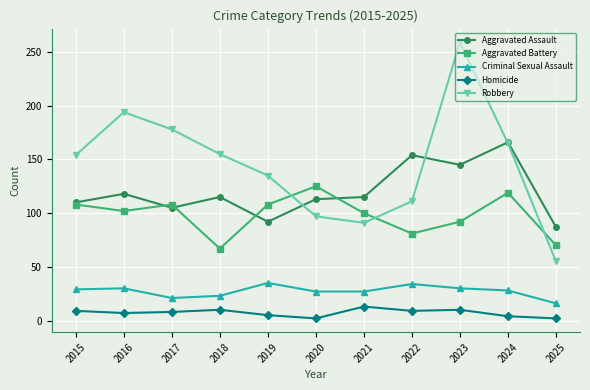

What is the value of the Criminal Sexual Assault point at the 6th from the left?

27